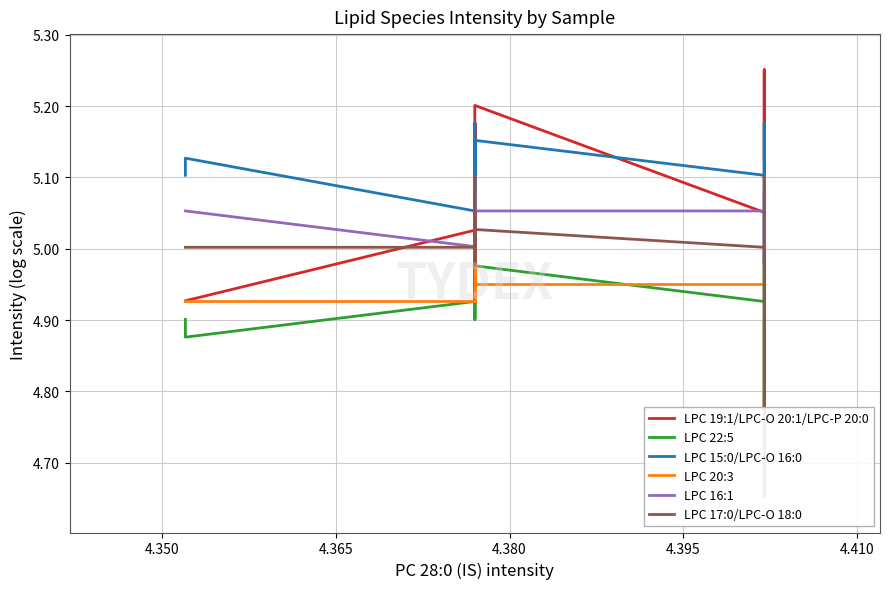

What is the minimum value shown in the chart?

4.7